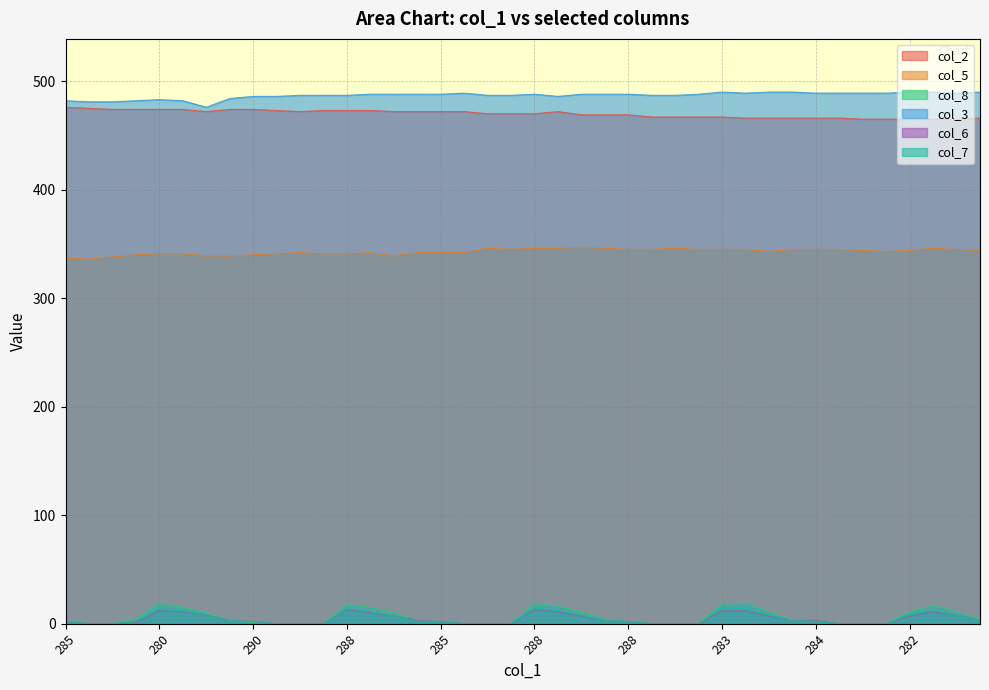

True or false: col_8 and col_2 intersect in this chart.

False